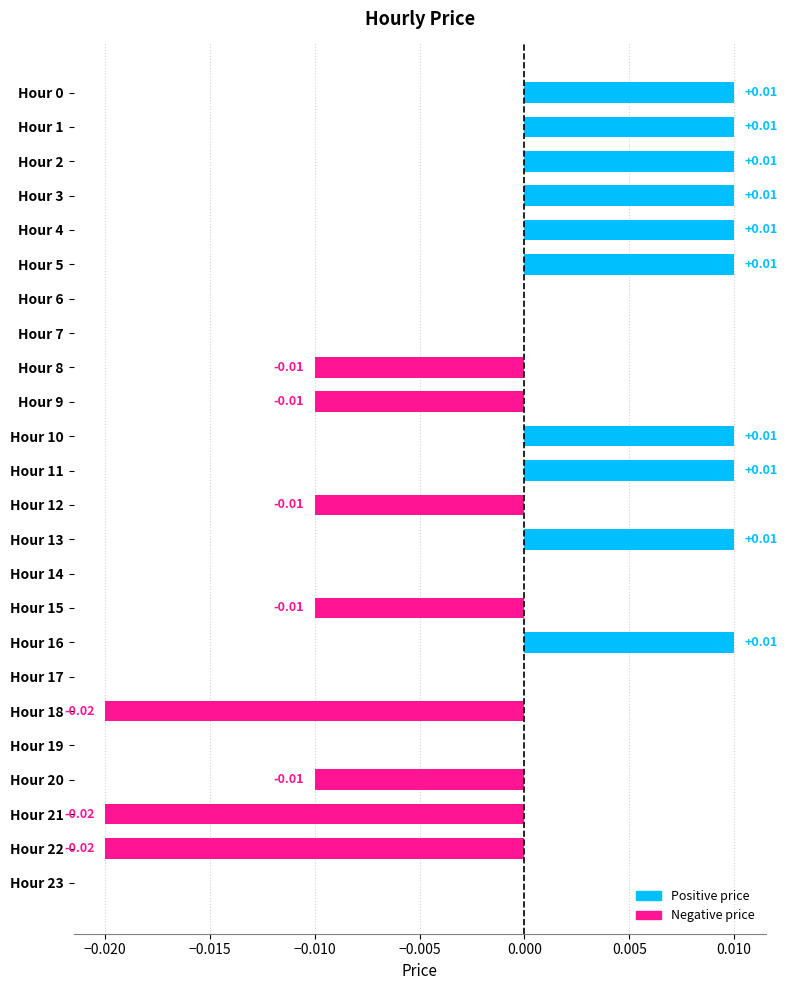

Which has a higher value, Hour 2 or Hour 21?

Hour 2